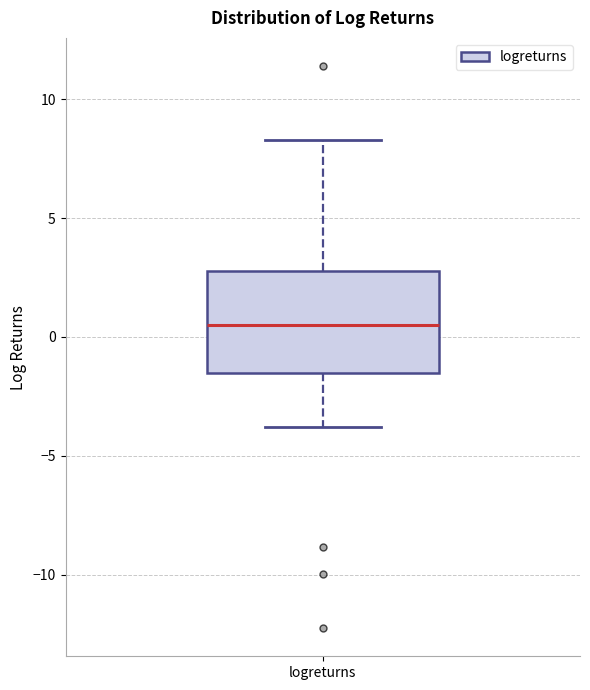

Where does the lower whisker of the box for logreturns end on the y-axis? The values are not printed on the chart, so give them approximately, as read against the axis.

-4.0